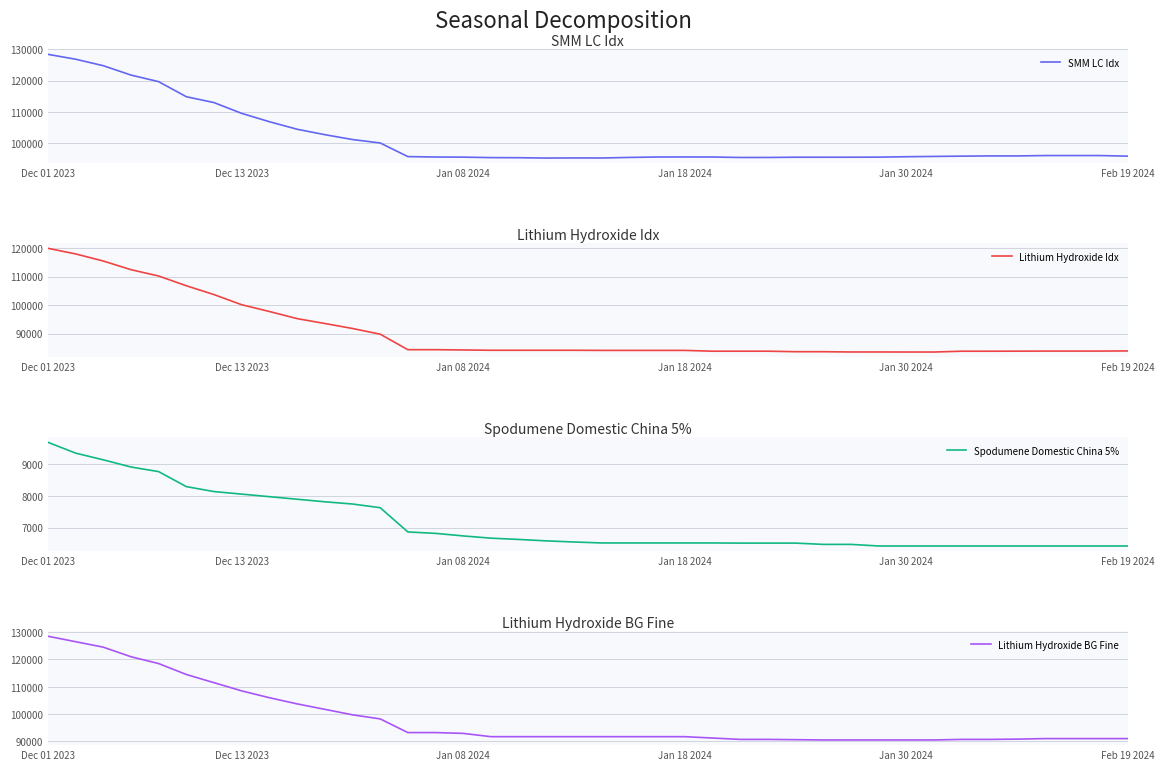

Where does the SMM LC Idx series first go above 95730?

Dec 01 2023